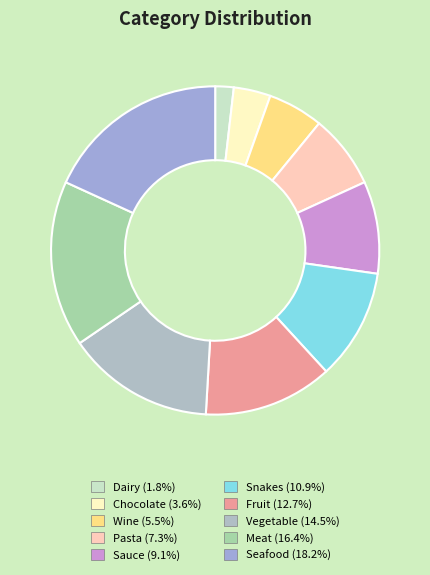

Combined, do Vegetable and Sauce account for over 50%?

No